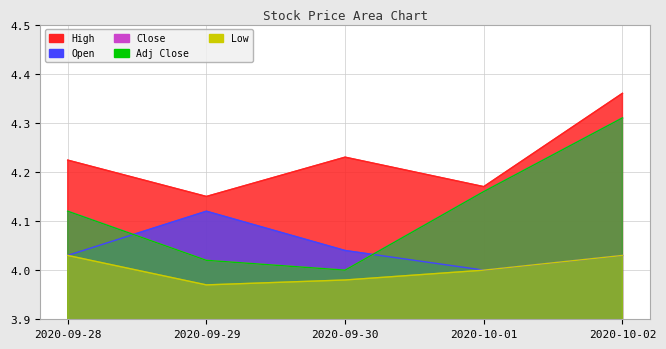

At which label is Open closest to 4?

2020-10-01